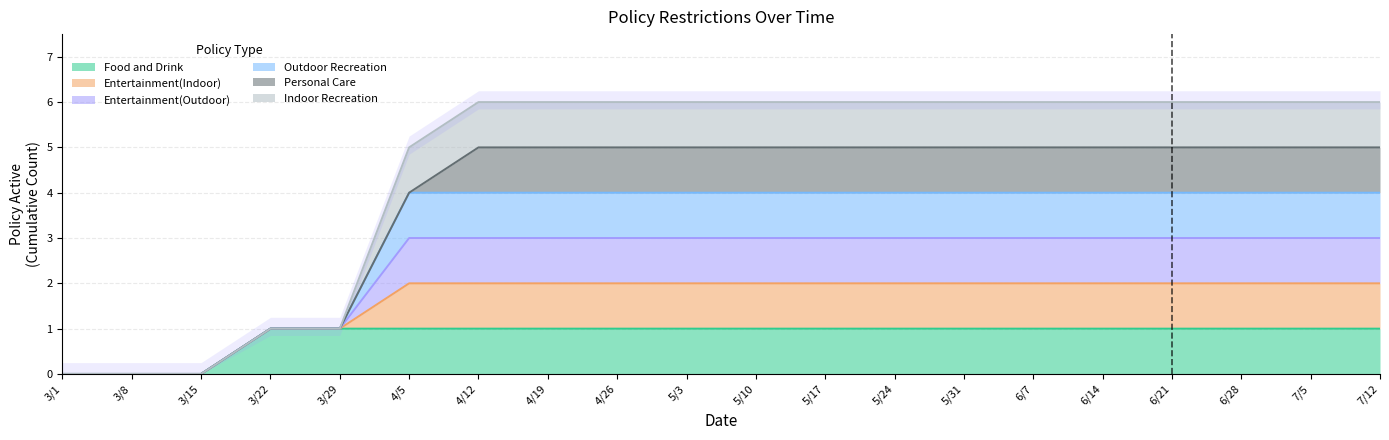

At which label does Entertainment(Indoor) reach its minimum?

3/1